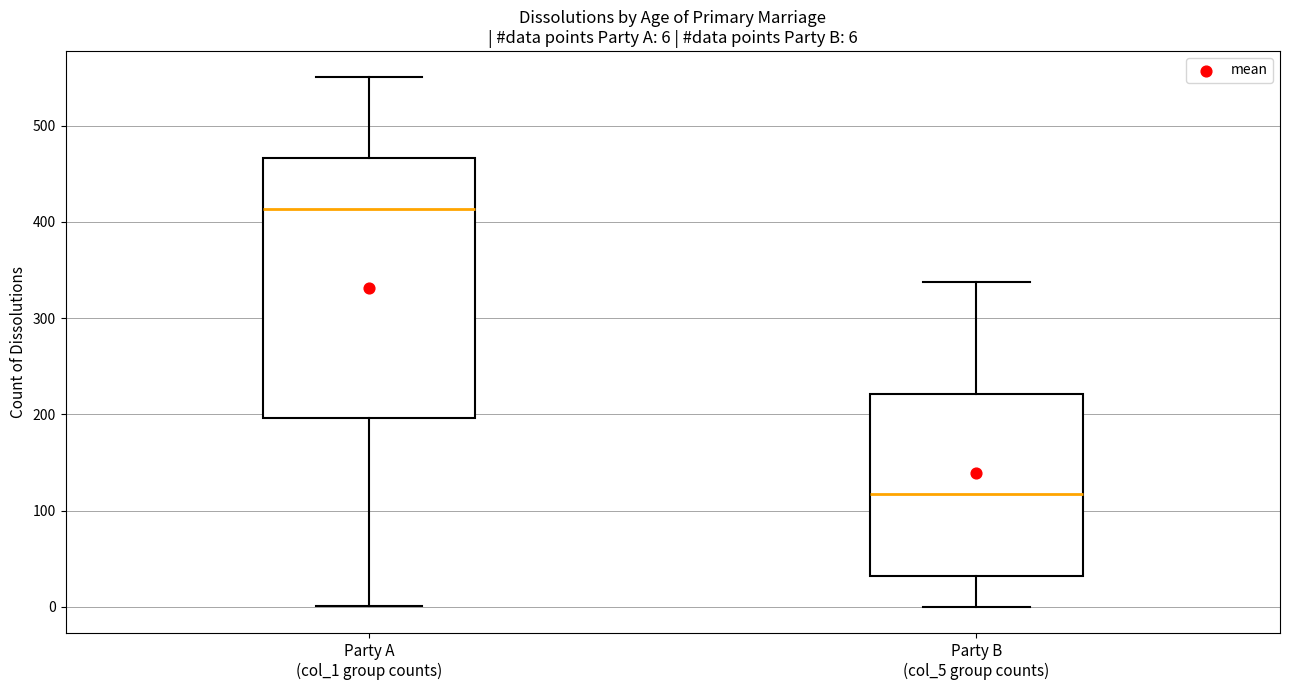

Comparing the boxes themselves (not the whiskers), which one is the tallest?

Party A (col_1 group counts)